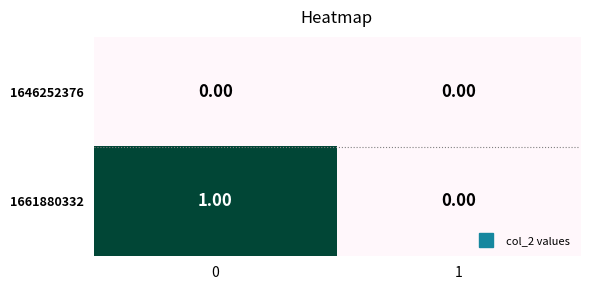

Rank the series by their average value, from highest to lowest.

1661880332, 1646252376